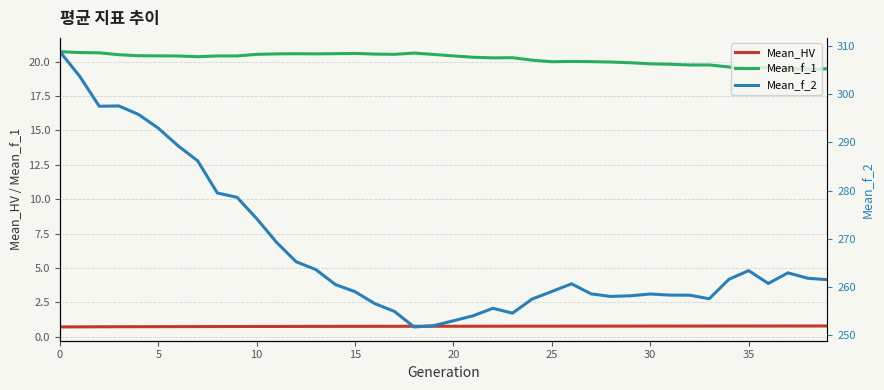

How many distinct data groups are displayed?

3